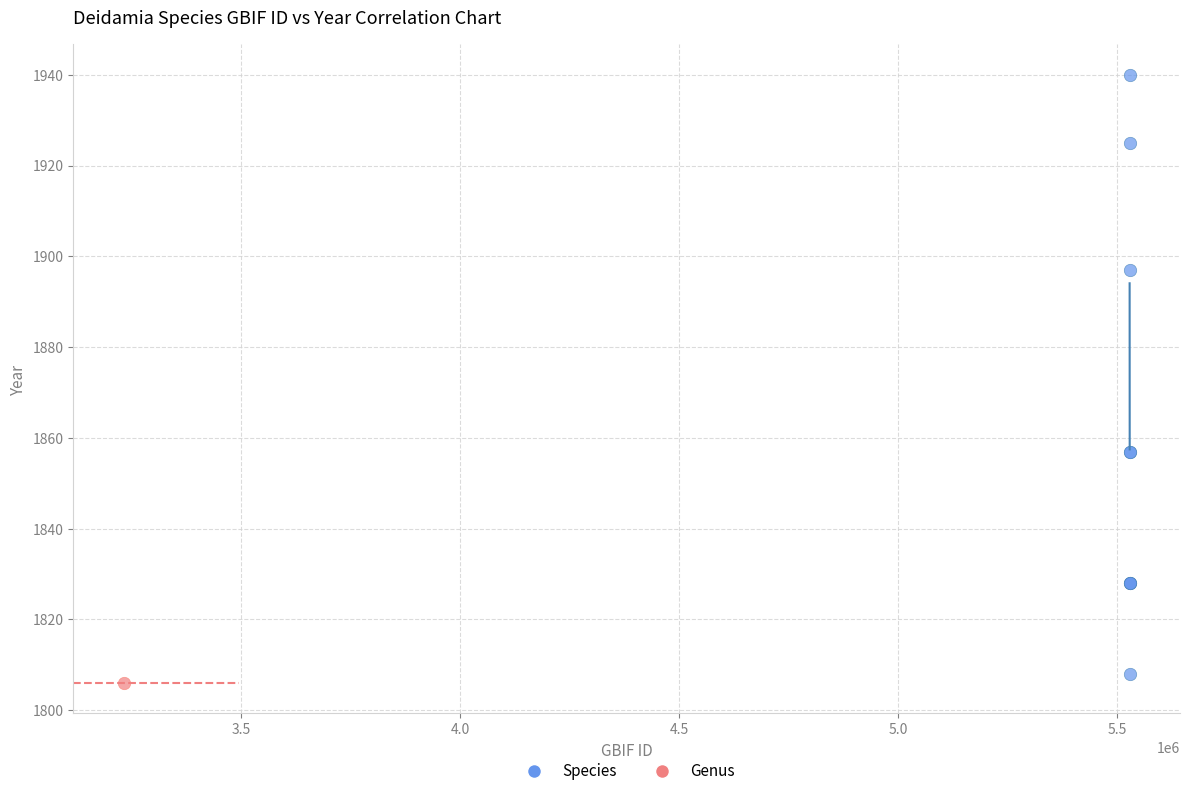

What are all the series names shown in the legend?

Species, Genus